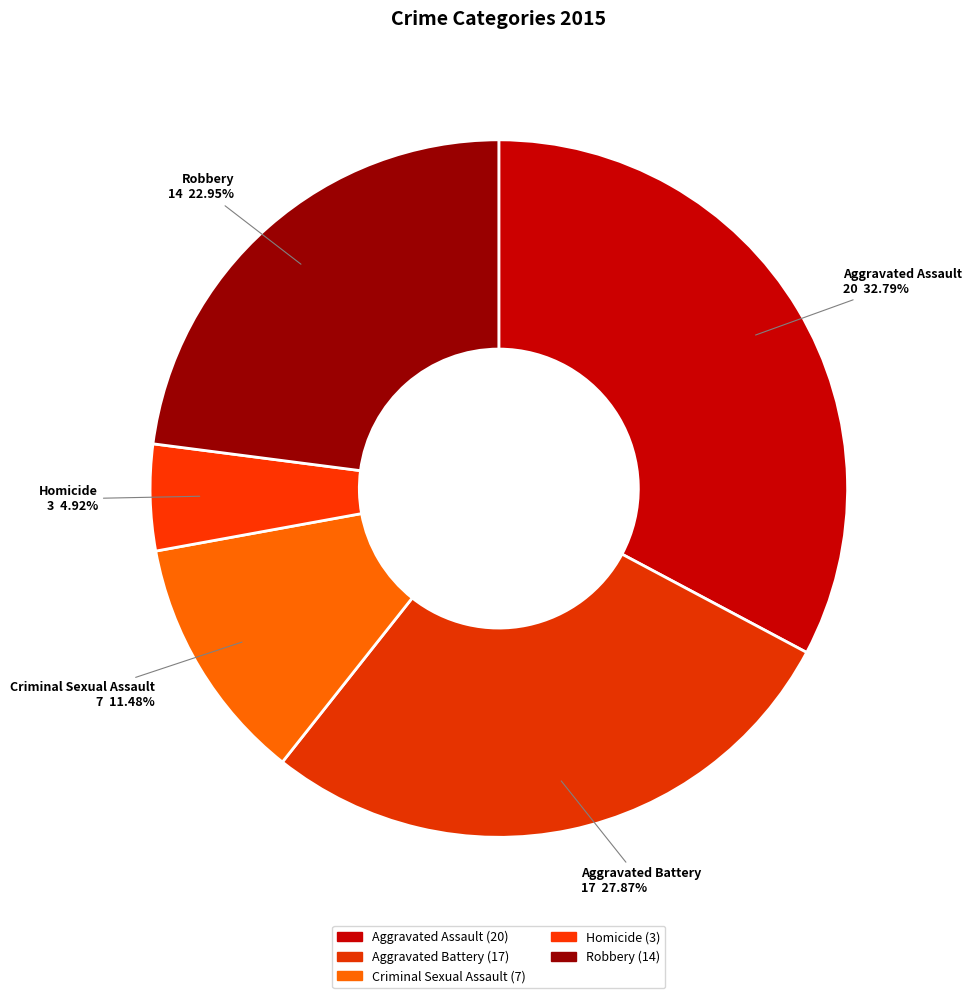

Combined, do Robbery and Aggravated Assault account for over 50%?

Yes